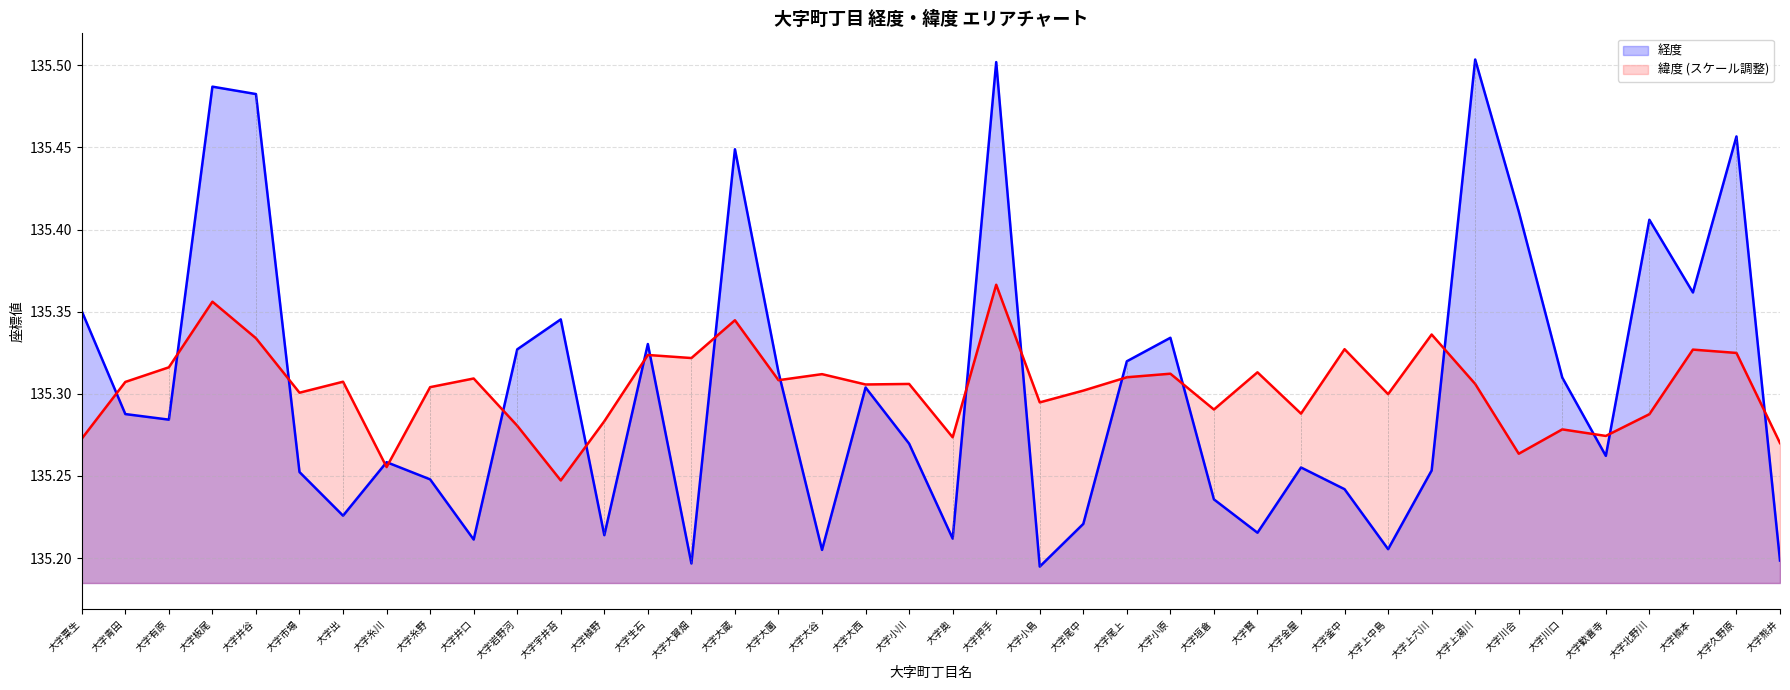

How many lines are shown in the chart?

2